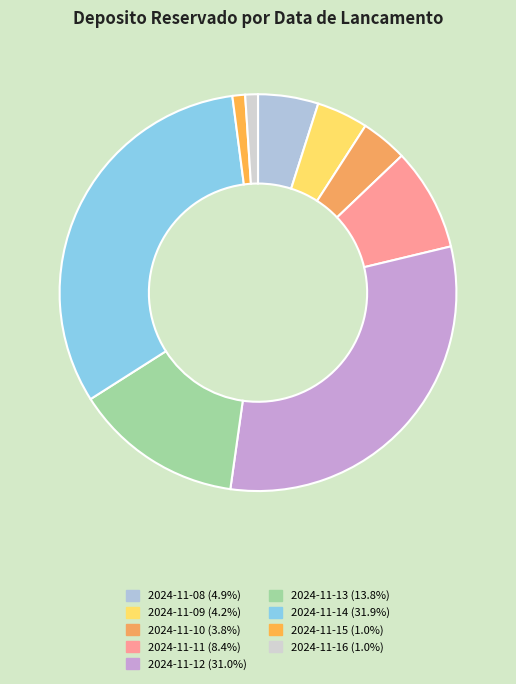

Is there a majority slice in this chart?

No